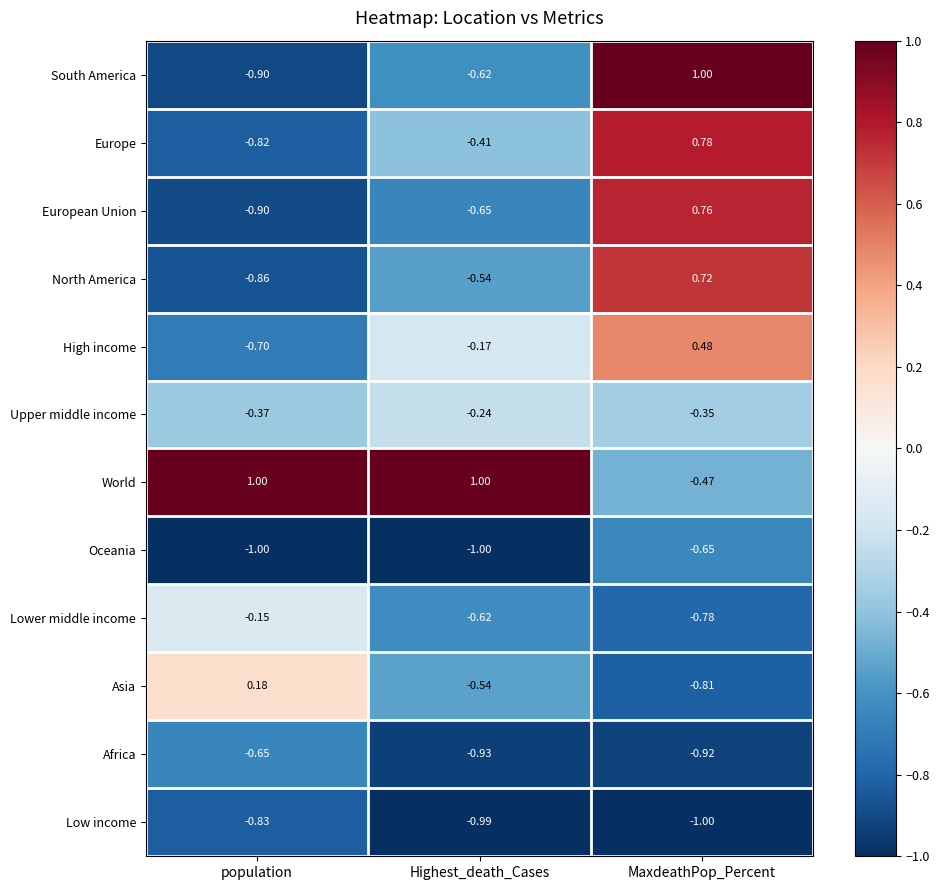

What is the total value across all series at MaxdeathPop_Percent?

-1.2